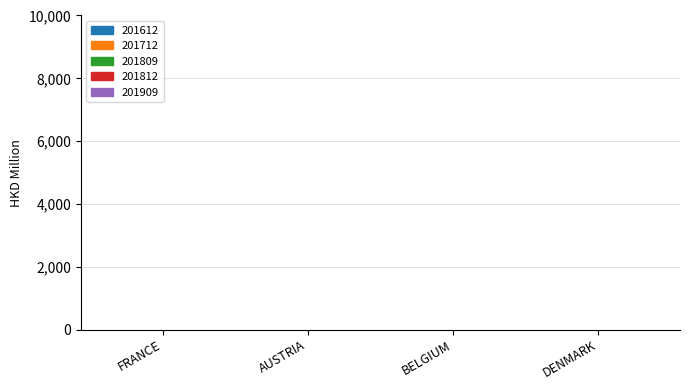

Is it true that the value at AUSTRIA is 0.0?

True